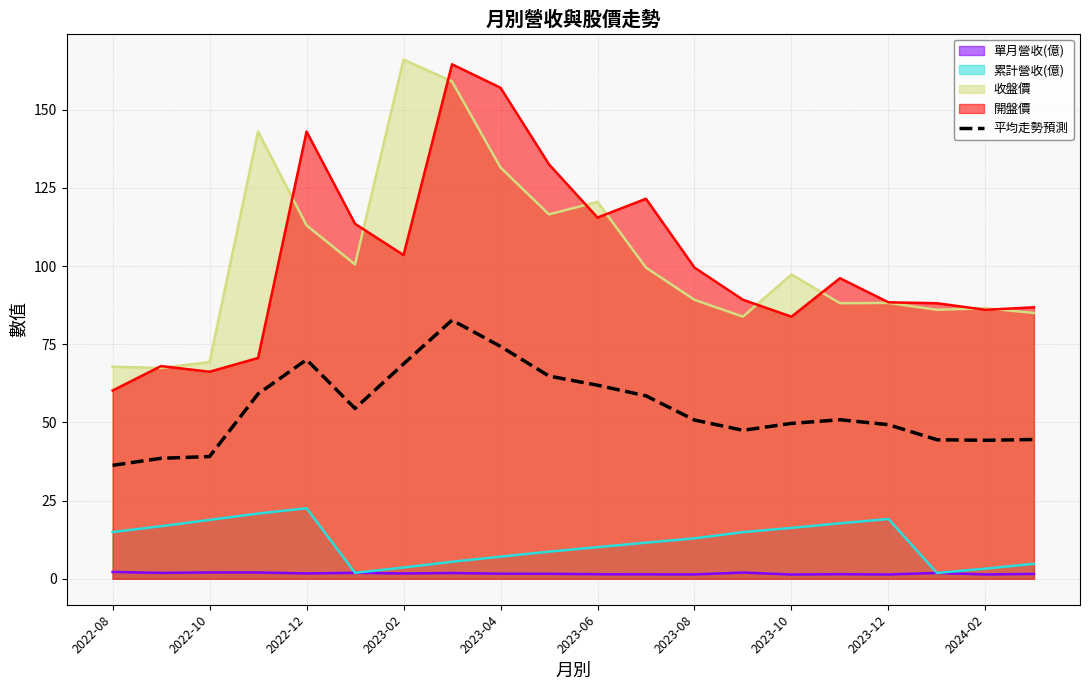

How many interior local valleys (lower than both neighbors) does the data have?

3